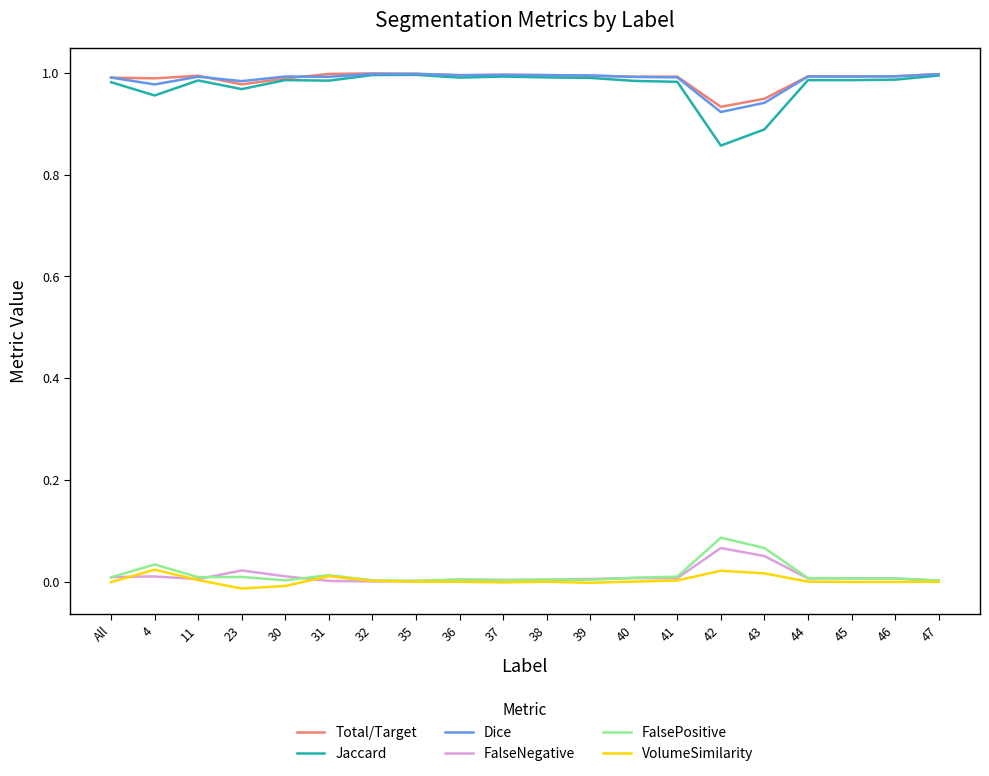

Is the value of FalseNegative at 38 greater than the value of Jaccard at 30?

No